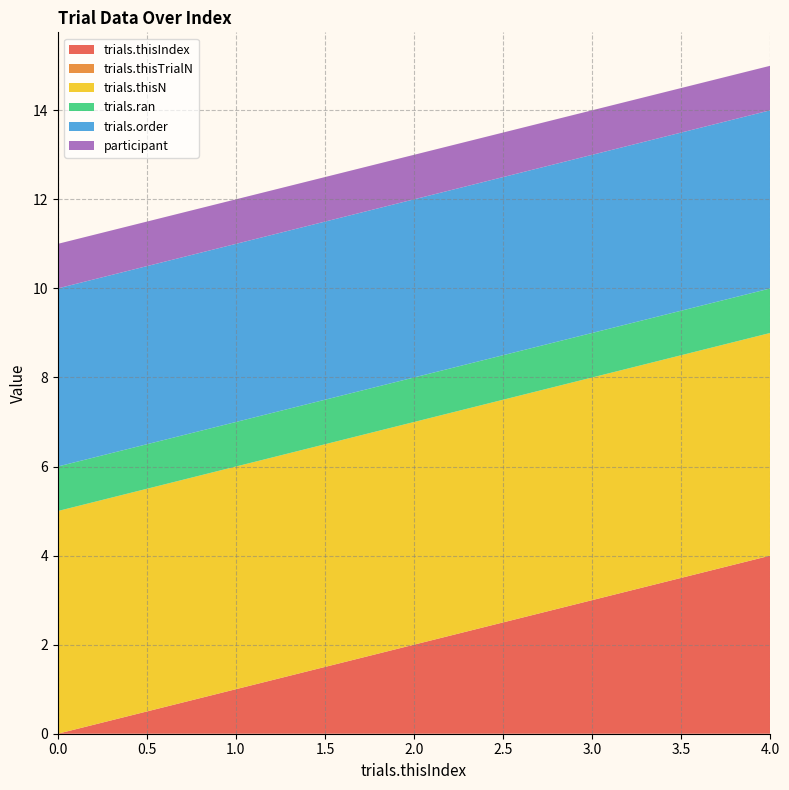

Reading left to right, list all the values displayed in this chart.

trials.thisIndex: 0=0	1=1	2=2	3=3	4=4
trials.thisTrialN: 0=0	1=0	2=0	3=0	4=0
trials.thisN: 0=5	1=5	2=5	3=5	4=5
trials.ran: 0=1	1=1	2=1	3=1	4=1
trials.order: 0=4	1=4	2=4	3=4	4=4
participant: 0=1	1=1	2=1	3=1	4=1